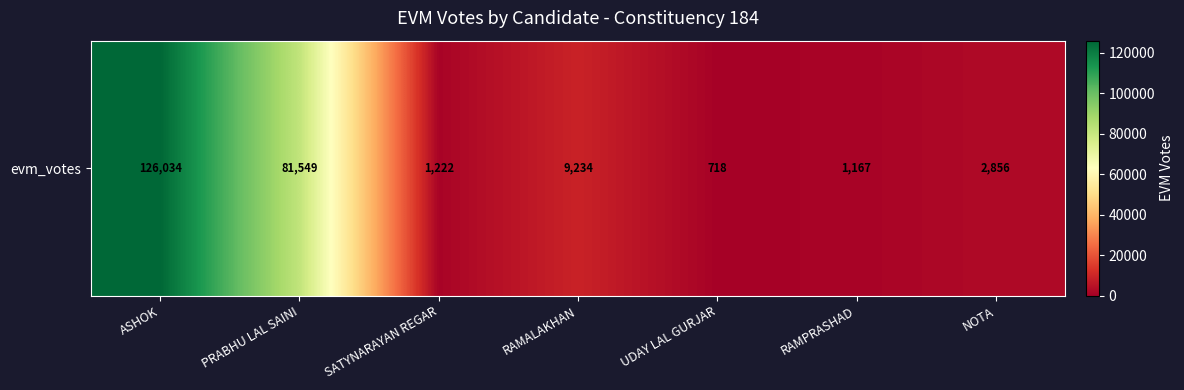

Count the number of categories in the chart.

7